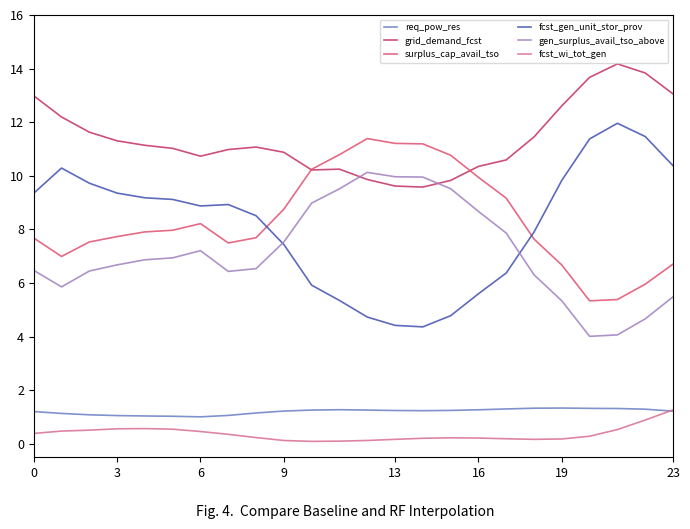

Which series has the largest total across all categories?

grid_demand_fcst